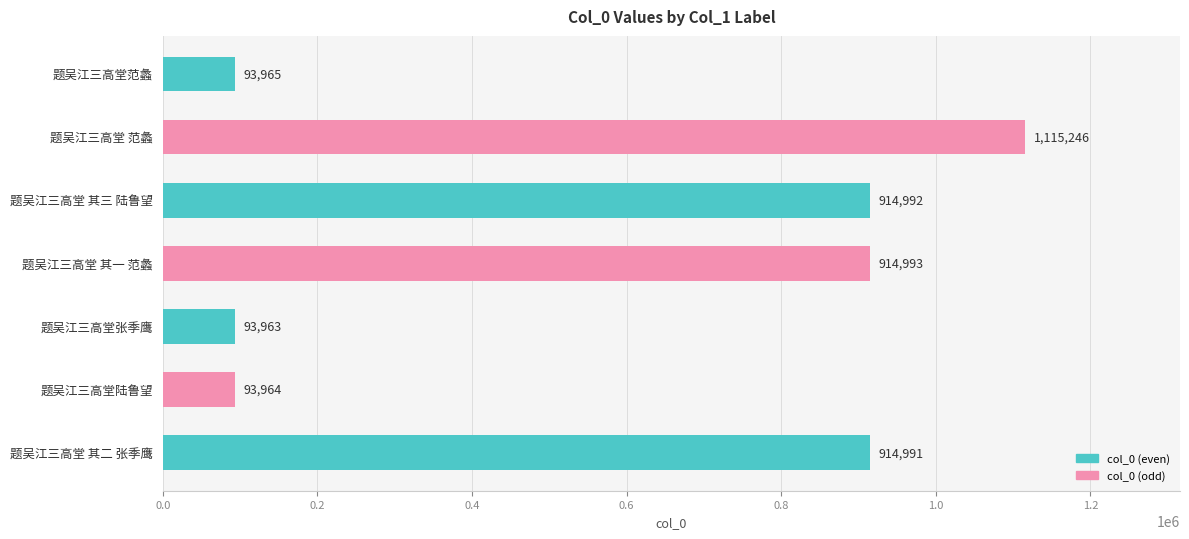

At which label is the value closest to 604604?

题吴江三高堂 其二 张季鹰